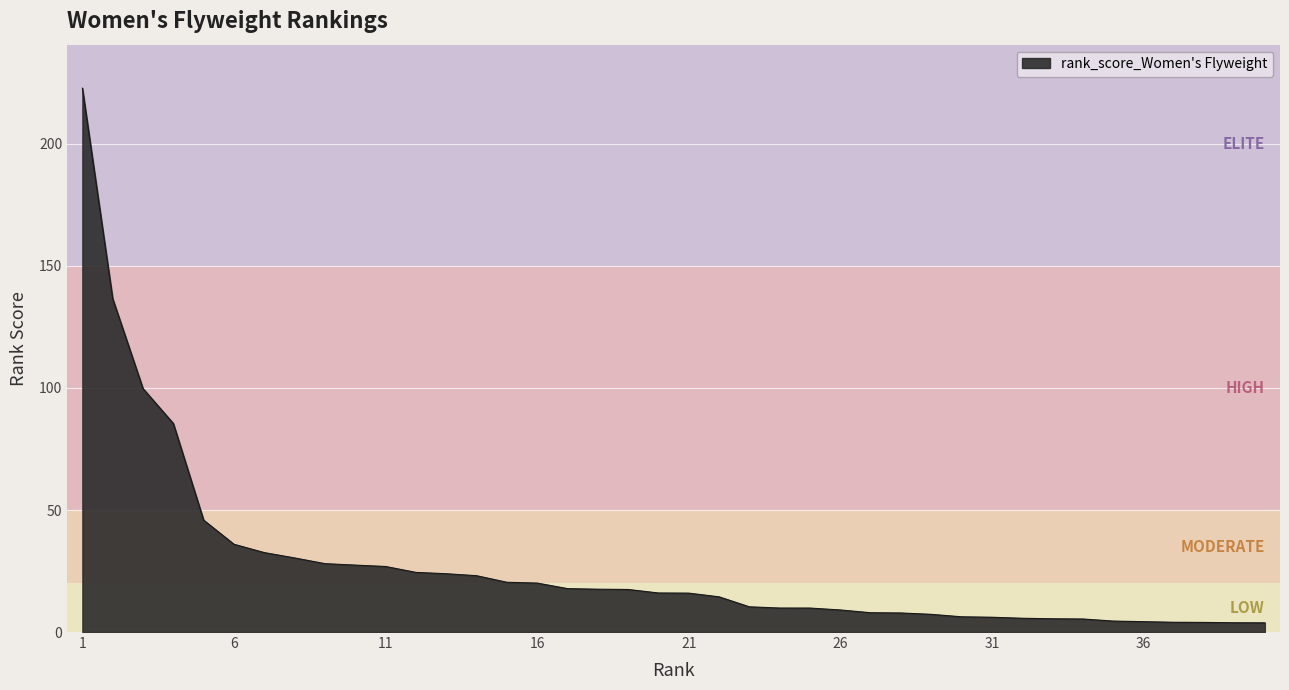

List the labels in order of value, smallest first.

40, 39, 38, 37, 36, 35, 34, 33, 32, 31, 30, 29, 28, 27, 26, 25, 24, 23, 22, 21, 20, 19, 18, 17, 16, 15, 14, 13, 12, 11, 10, 9, 8, 7, 6, 5, 4, 3, 2, 1